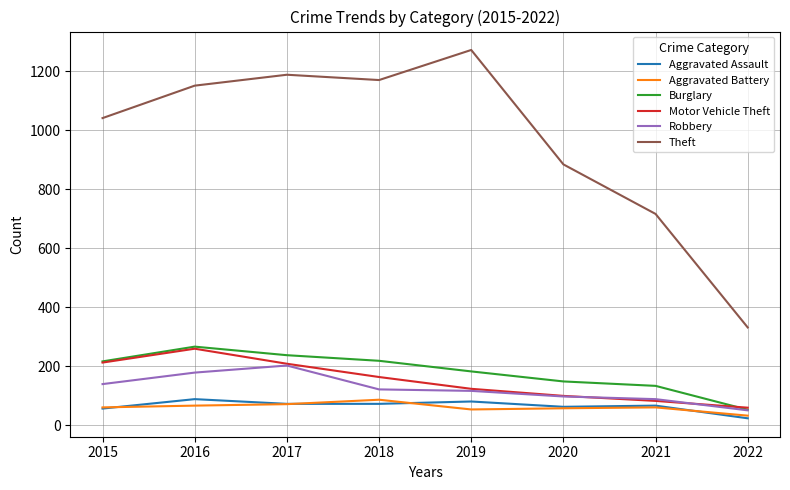

What is the total value across all series at 2018?

1830